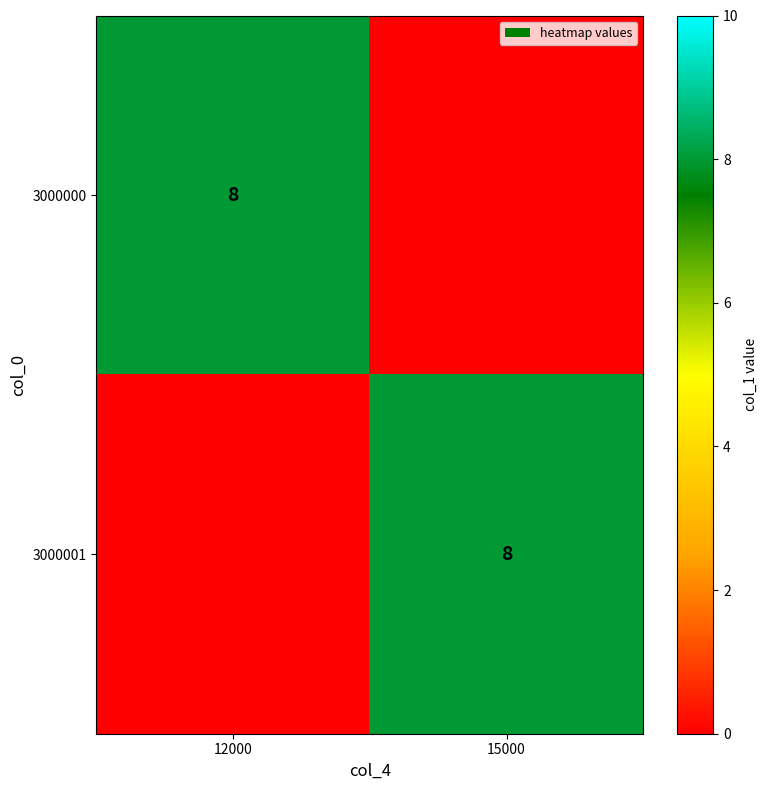

At which category does the chart reach its minimum across all series?

15000